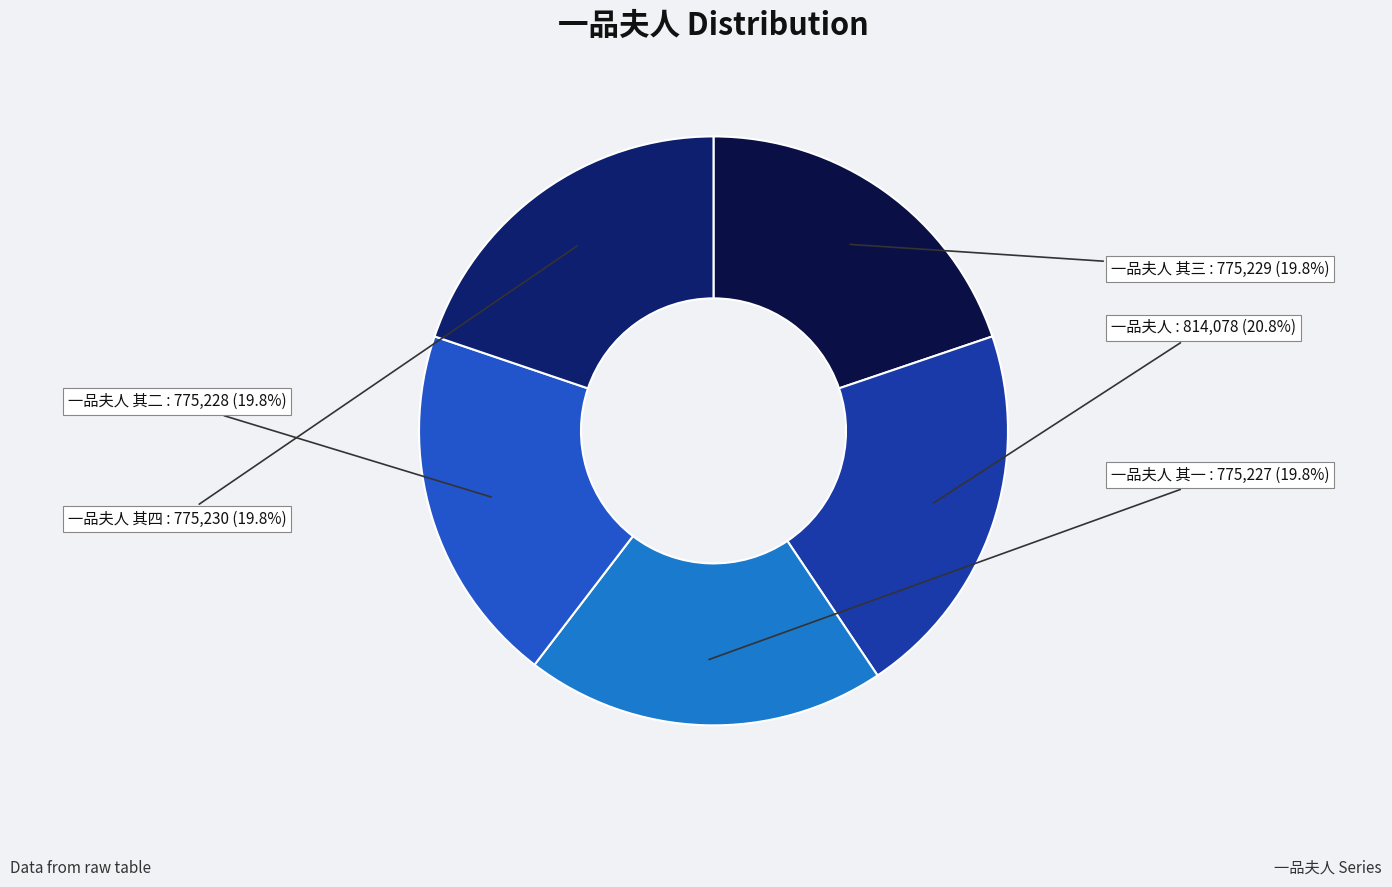

Count the number of slices in the pie.

5